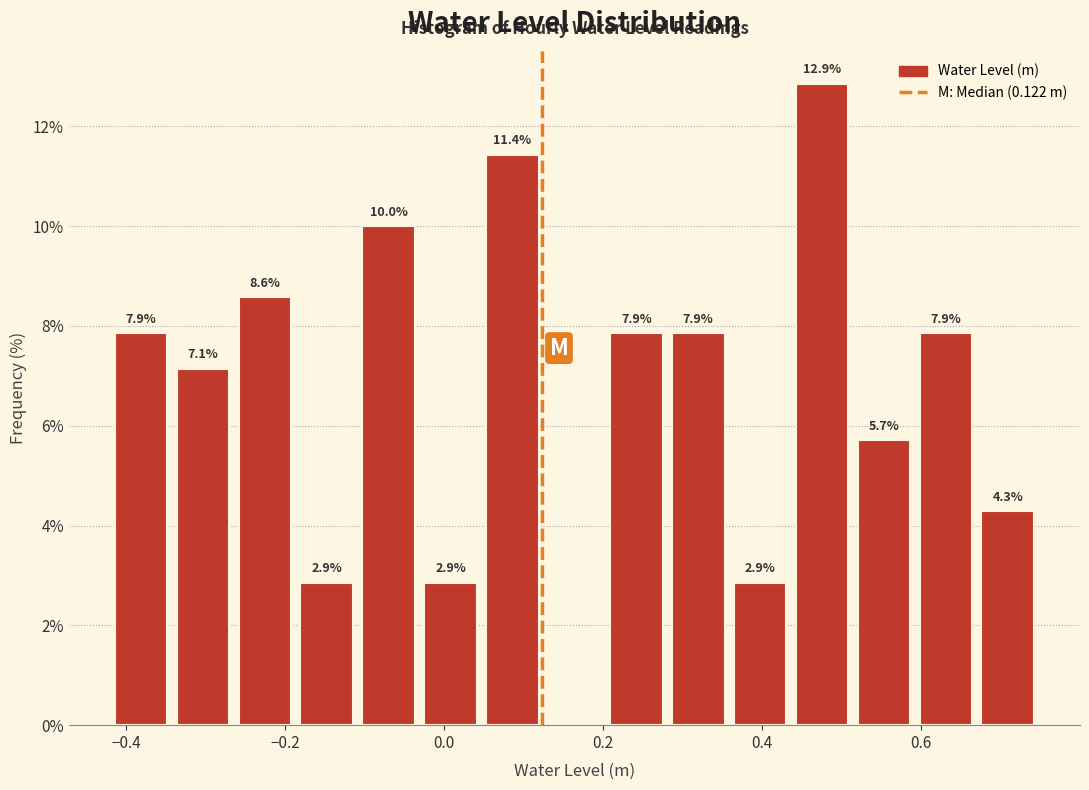

Around what value on the x-axis is the tallest bar? Give the approximate position of its centre, as read against the axis.

0.48